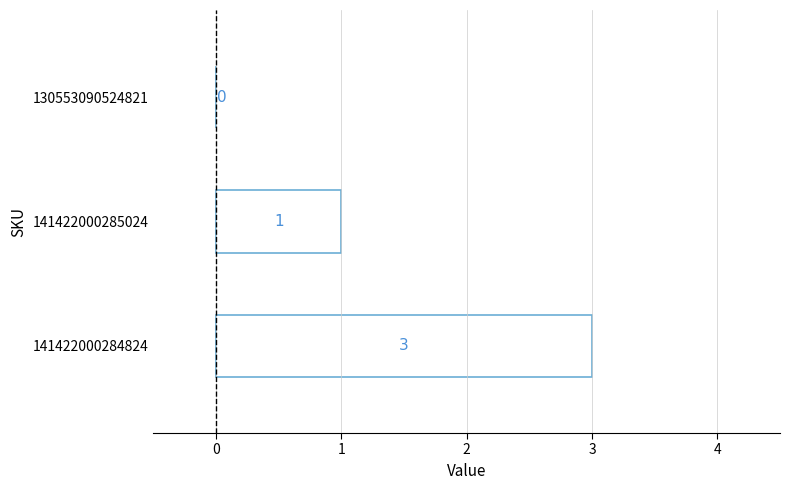

What is the sum of all values?

4